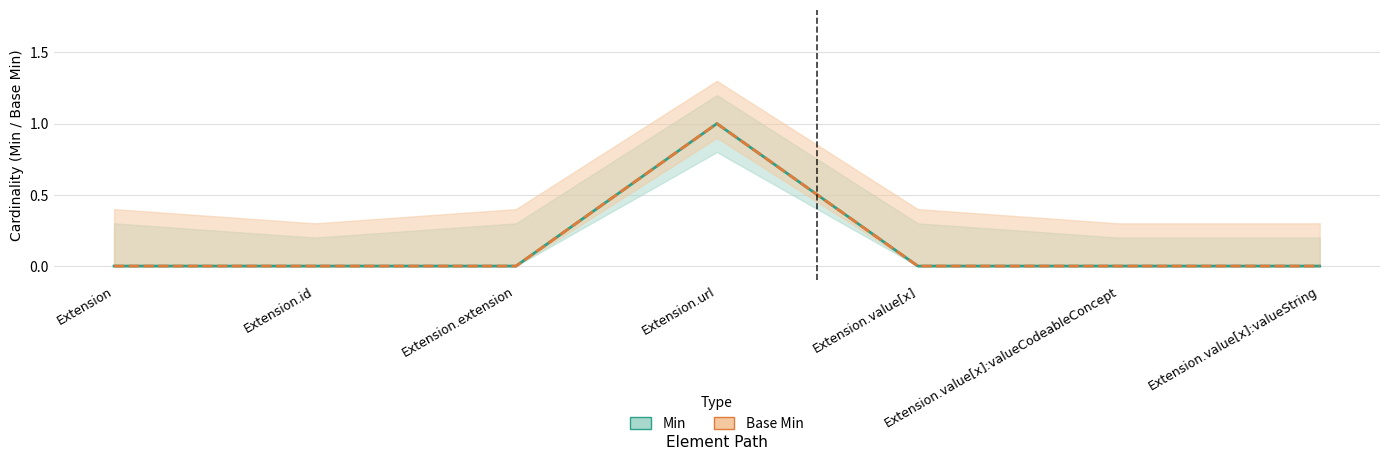

What position from the left is Extension?

1